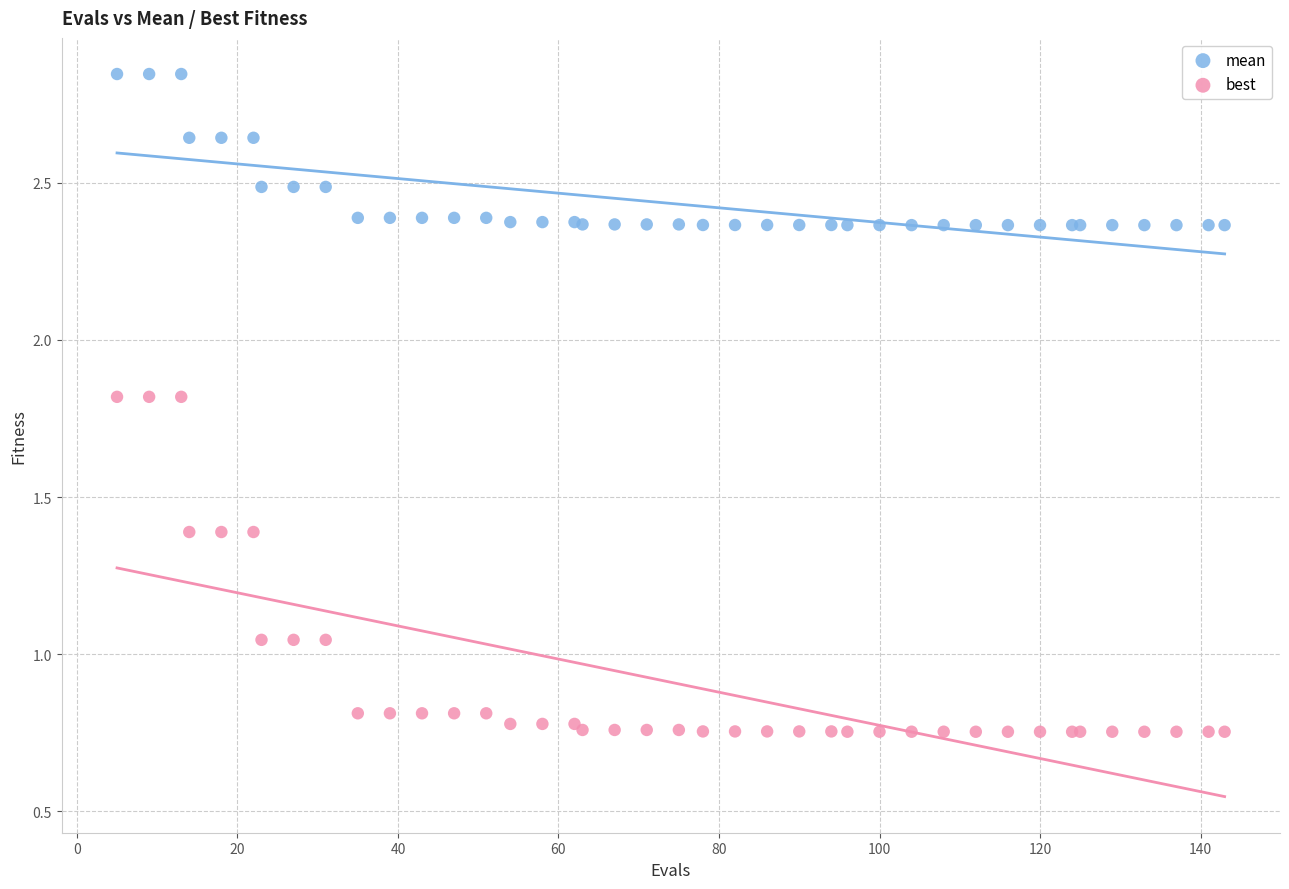

Which series has the largest Y range (max minus min)?

best